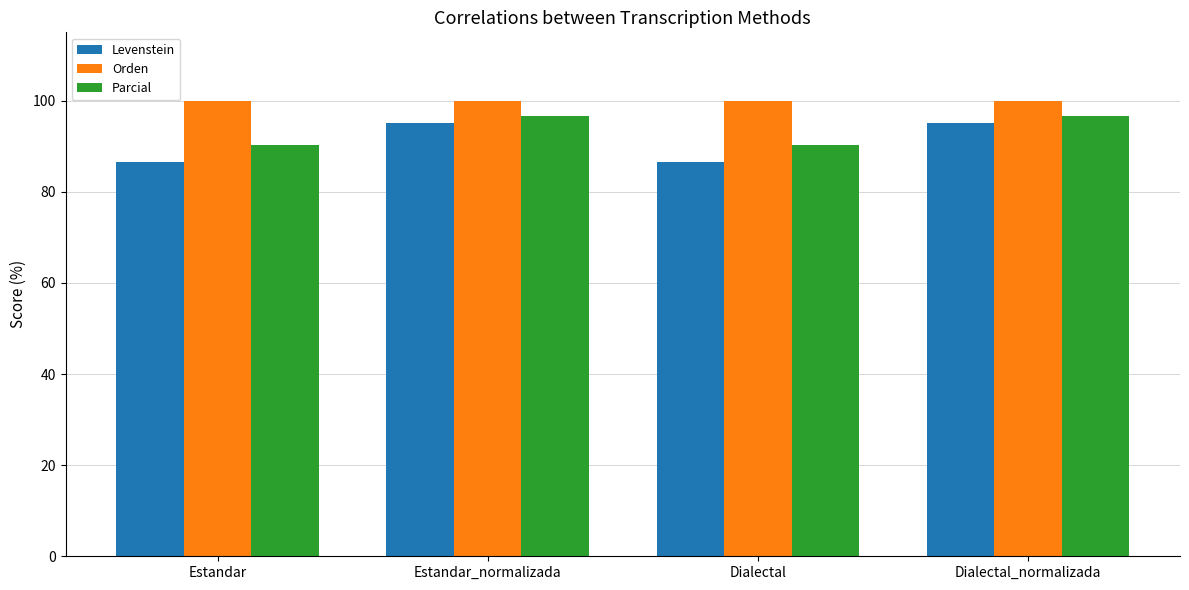

What is the difference between the highest and lowest values at Dialectal_normalizada?

4.9